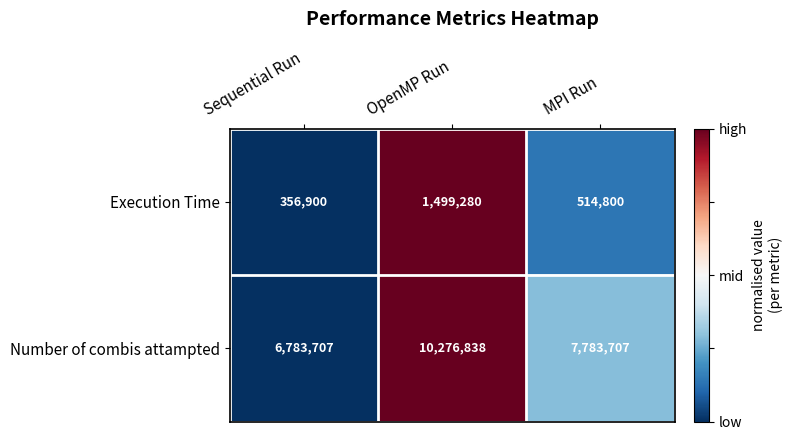

Rank the series by their average value, from lowest to highest.

Execution Time, Number of combis attampted